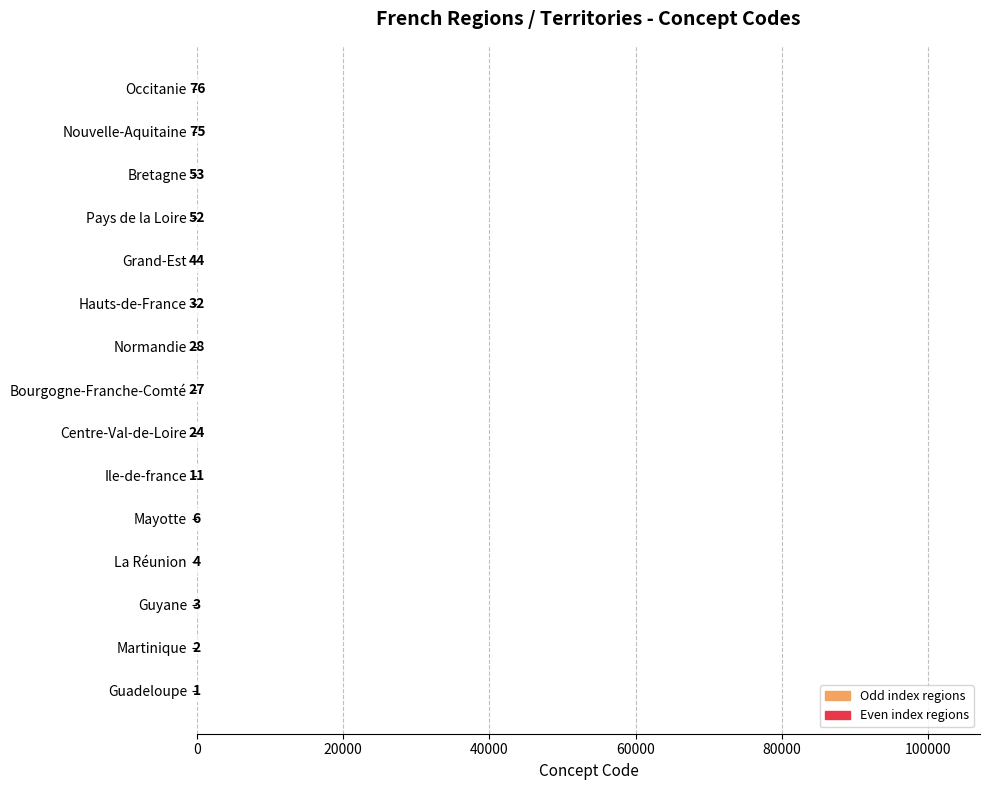

How many categories are shown in the chart?

15